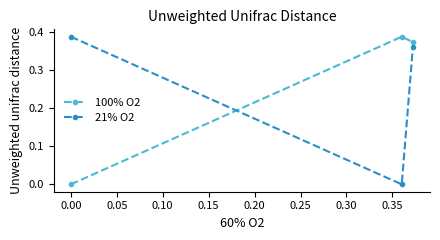

Does the chart have visible grid lines?

No